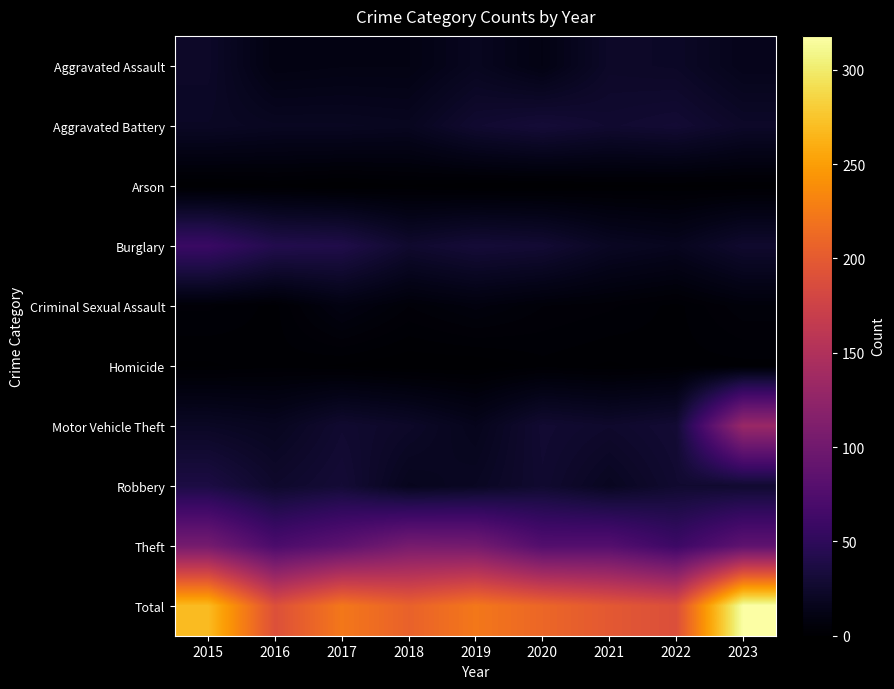

Count the number of categories in the chart.

9